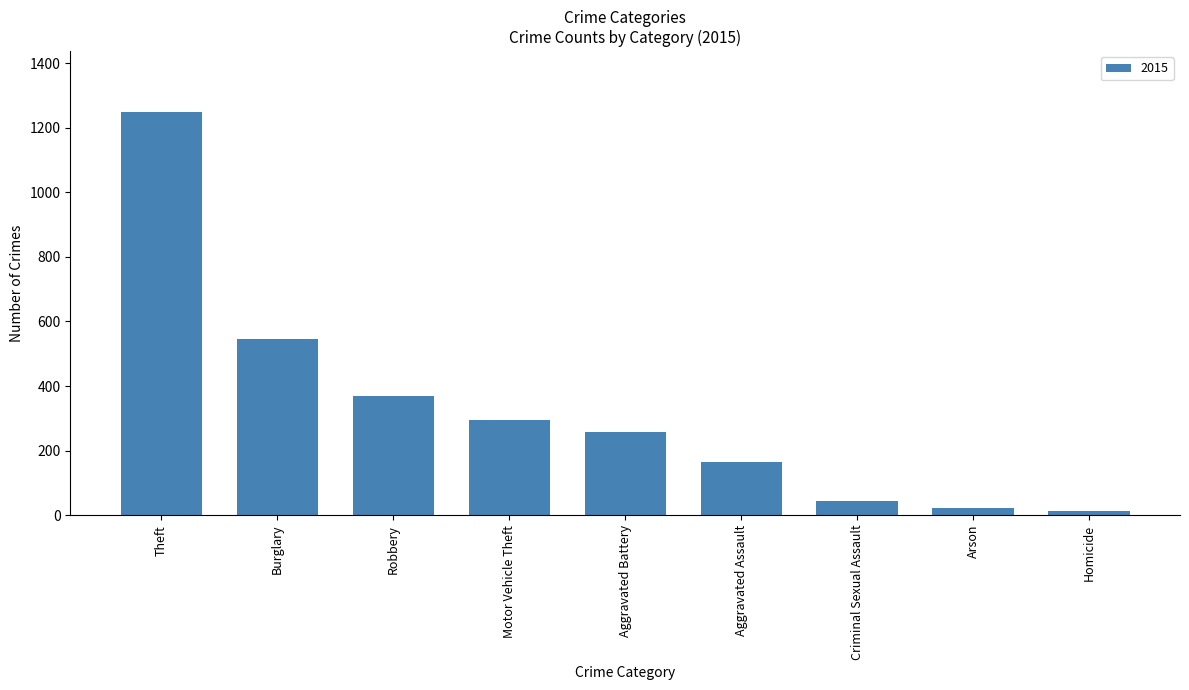

Between Aggravated Assault and Aggravated Battery, which is larger?

Aggravated Battery